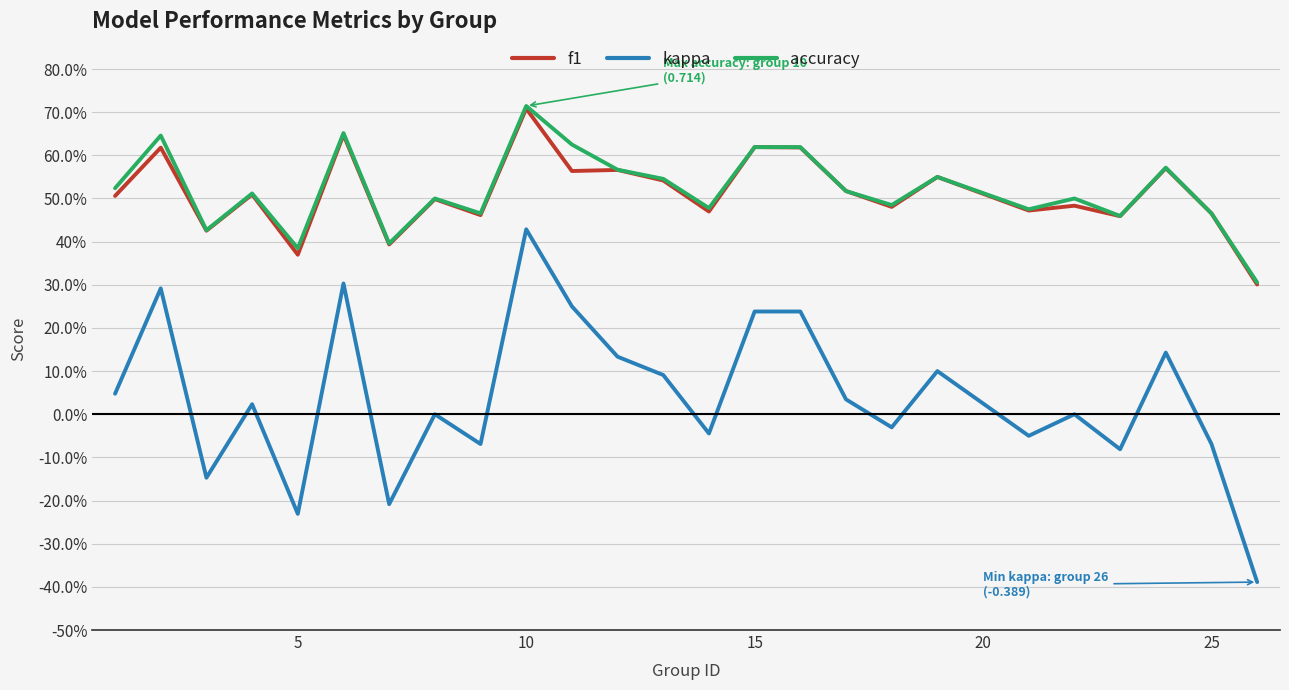

What are all the series names shown in the legend?

f1, kappa, accuracy